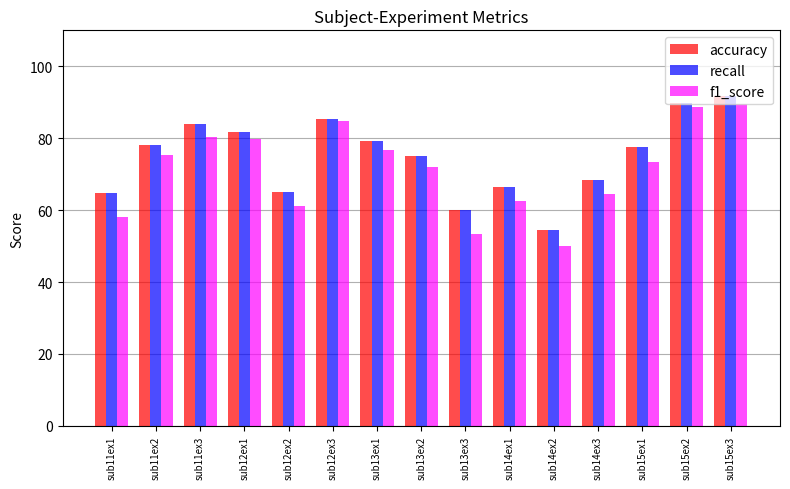

At how many categories does at least one series exceed 61?

13